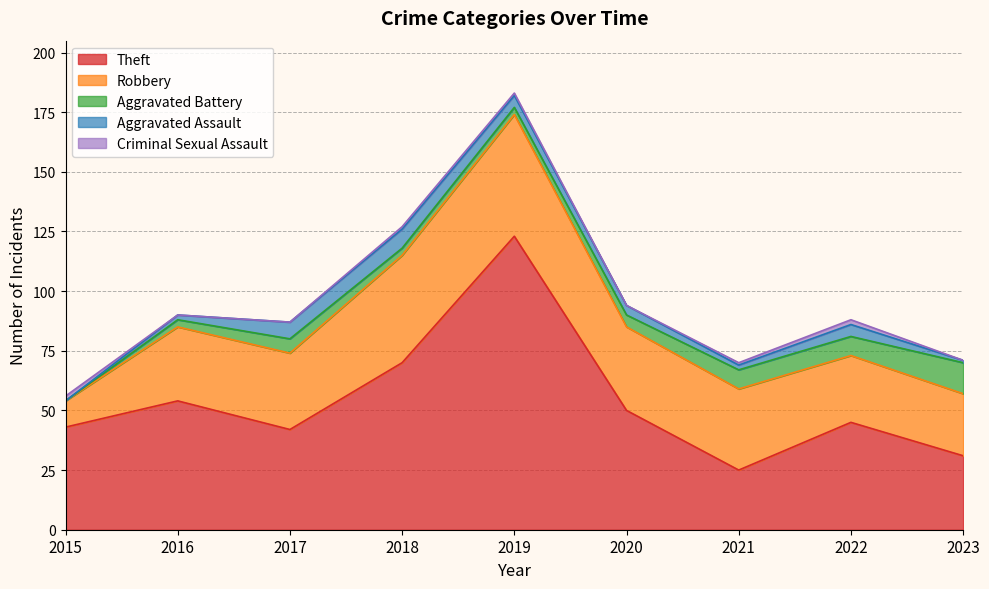

True or false: Robbery has a value of 26 at 2023.

True